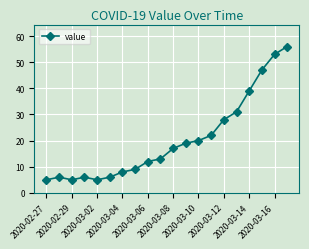

What is the maximum value shown in the chart?

56